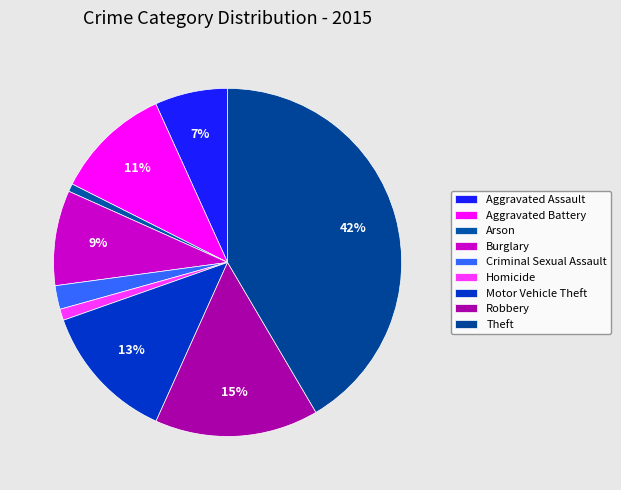

What is the smallest slice in the pie chart?

Arson